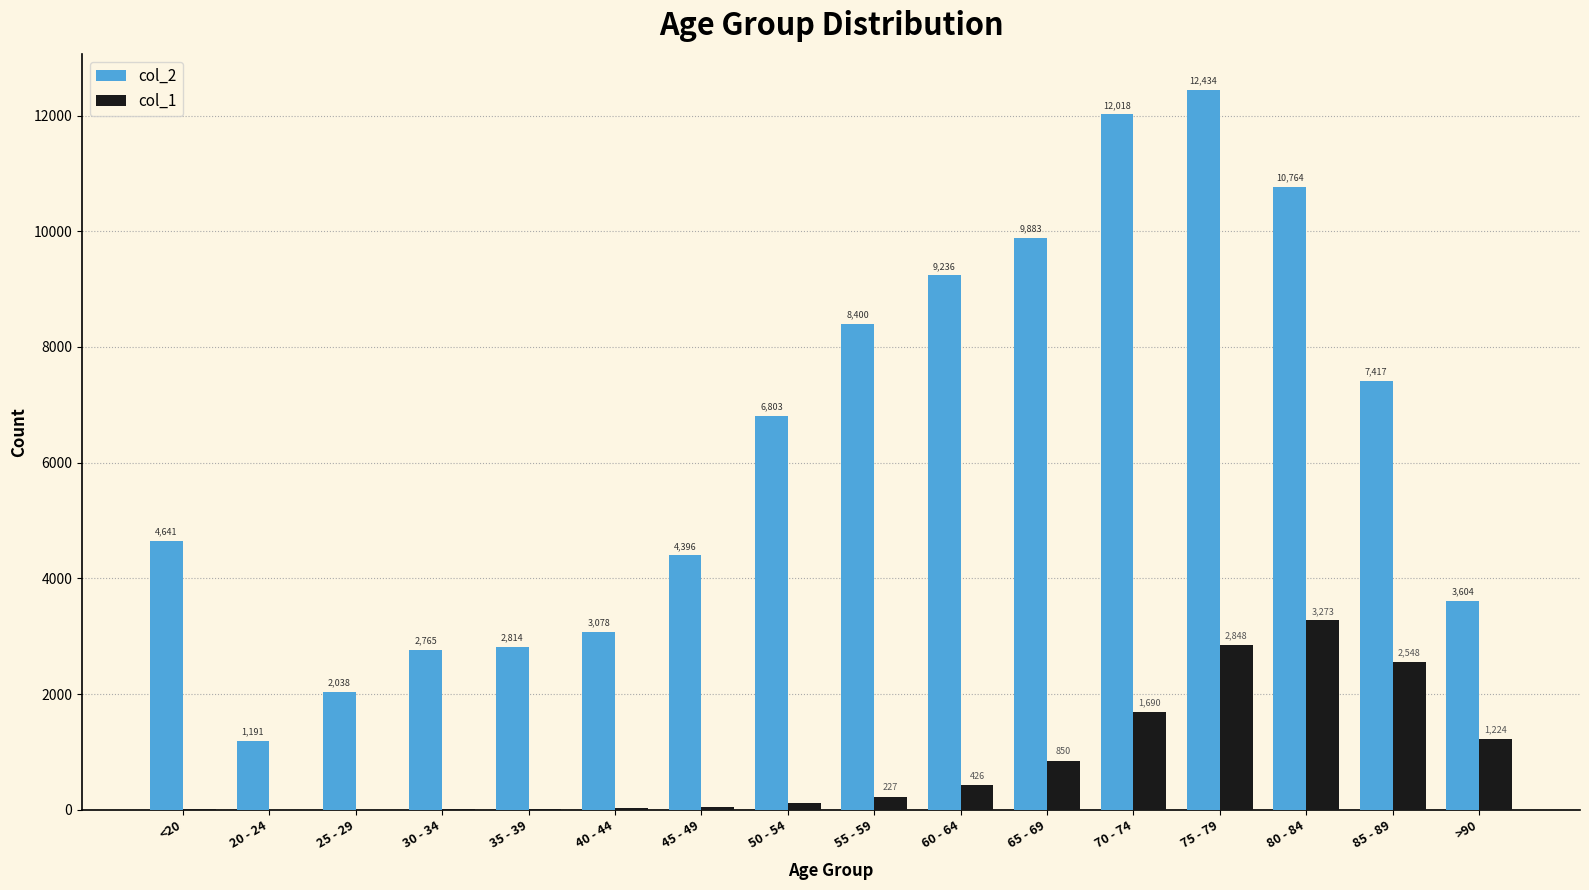

Which category has the highest value in the col_1 series?

80 - 84